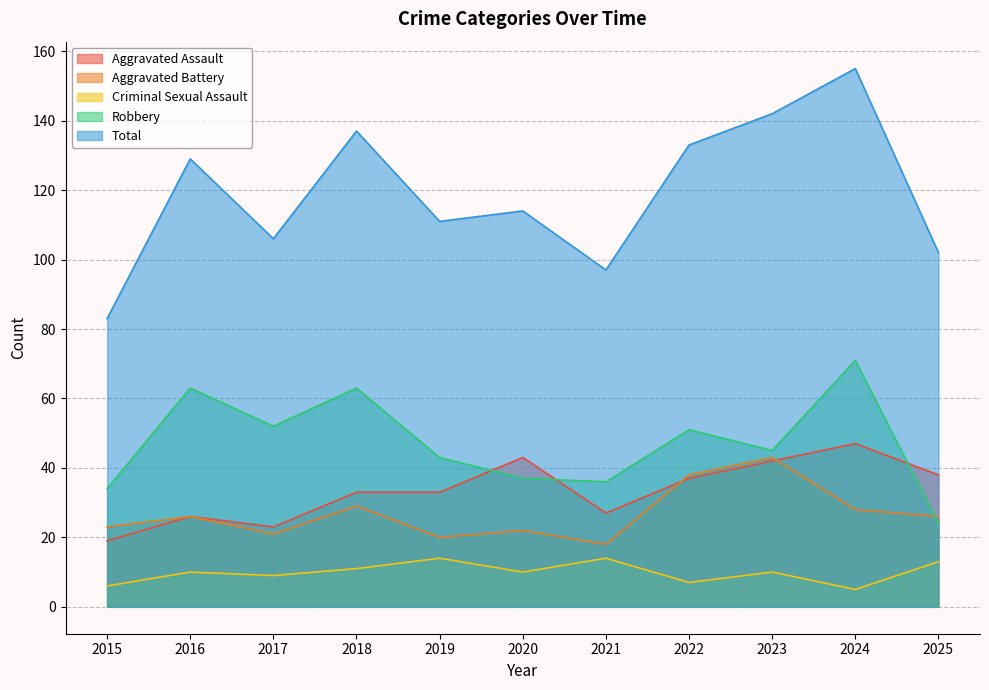

The value of Aggravated Battery at 2019 is 20. True or false?

True